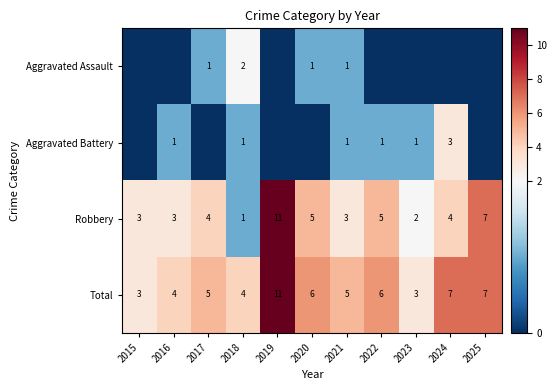

Is the value of Total at 2022 greater than the value of Robbery at 2017?

Yes